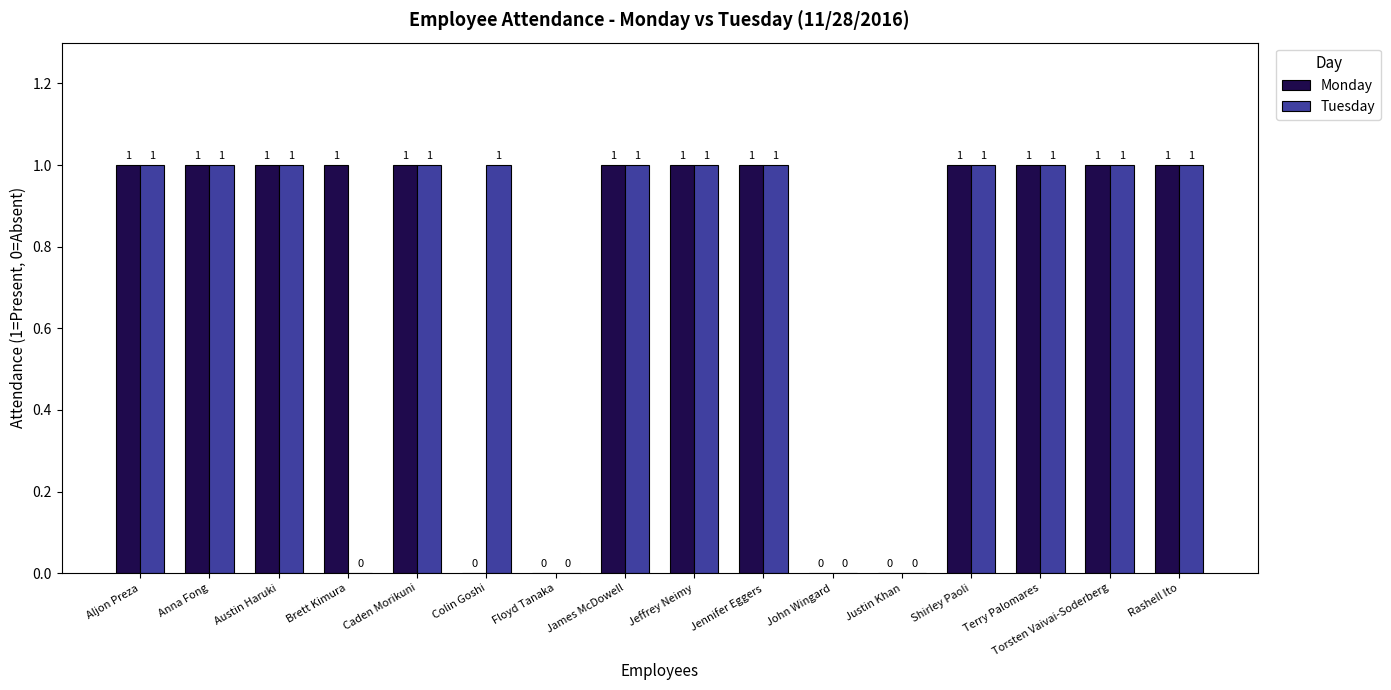

Reading right to left, list all the values displayed in this chart.

Monday: Rashell Ito=1	Torsten Vaivai-Soderberg=1	Terry Palomares=1	Shirley Paoli=1	Justin Khan=0	John Wingard=0	Jennifer Eggers=1	Jeffrey Neimy=1	James McDowell=1	Floyd Tanaka=0	Colin Goshi=0	Caden Morikuni=1	Brett Kimura=1	Austin Haruki=1	Anna Fong=1	Aljon Preza=1
Tuesday: Rashell Ito=1	Torsten Vaivai-Soderberg=1	Terry Palomares=1	Shirley Paoli=1	Justin Khan=0	John Wingard=0	Jennifer Eggers=1	Jeffrey Neimy=1	James McDowell=1	Floyd Tanaka=0	Colin Goshi=1	Caden Morikuni=1	Brett Kimura=0	Austin Haruki=1	Anna Fong=1	Aljon Preza=1